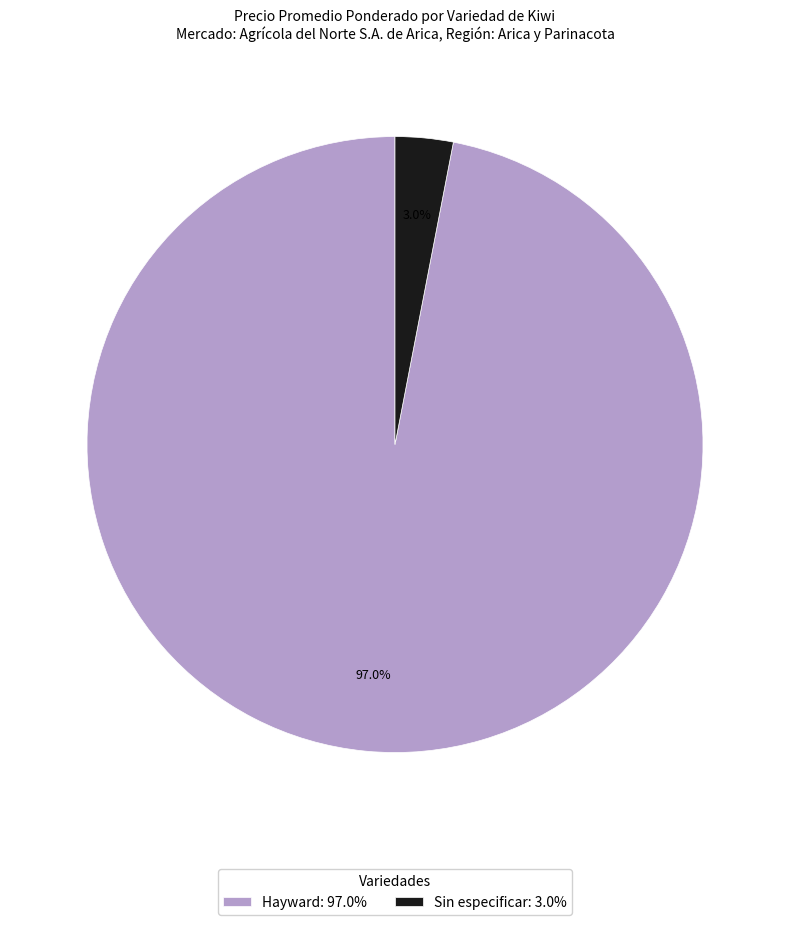

Between Sin especificar: 3.0% and Hayward: 97.0%, which is larger?

Hayward: 97.0%